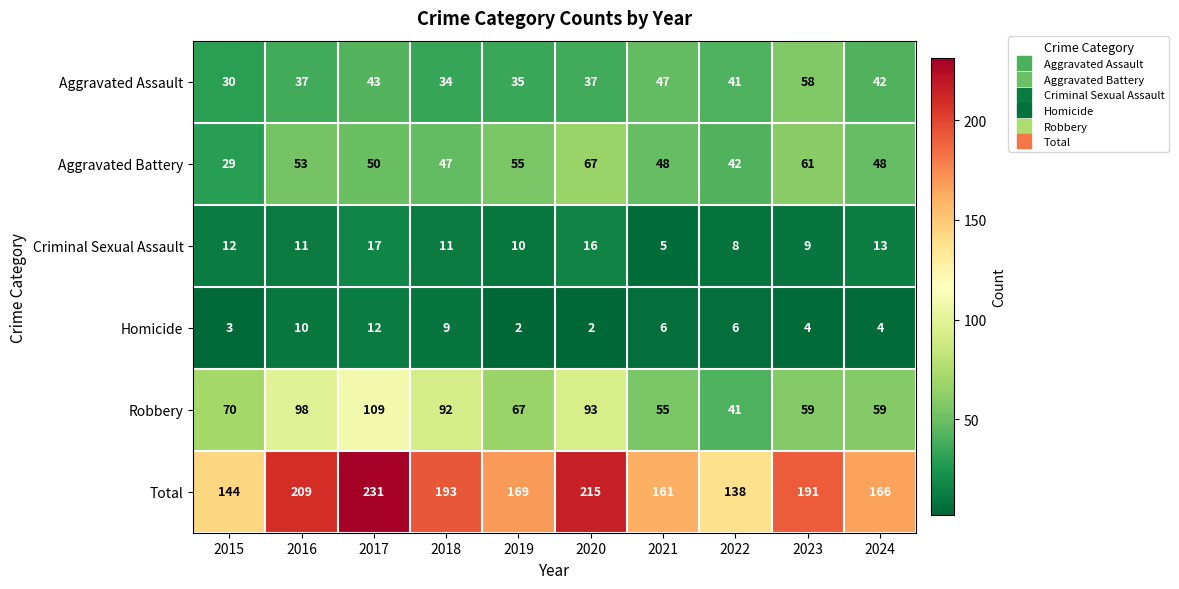

What is the difference between the second highest and second lowest values in the Homicide series?

8